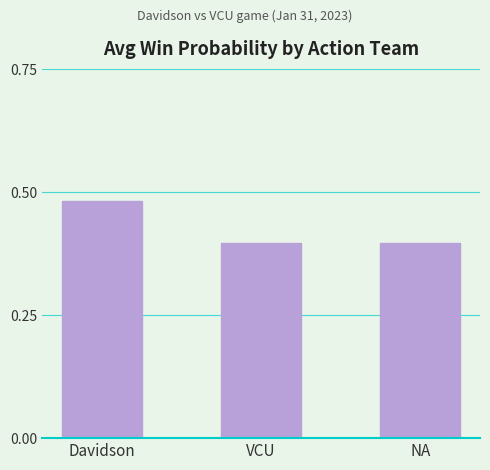

What is the value of the 3rd bar from the left?

0.4